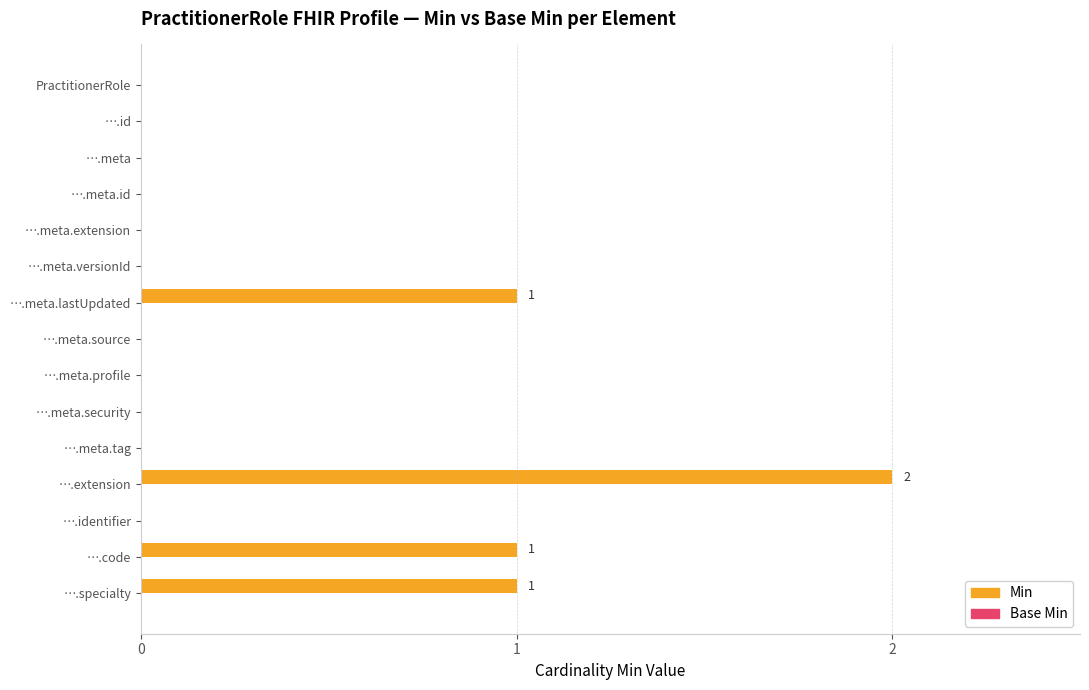

Reading top to bottom, what are all the values shown in this chart?

PractitionerRole=0	….id=0	….meta=0	….meta.id=0	….meta.extension=0	….meta.versionId=0	….meta.lastUpdated=1	….meta.source=0	….meta.profile=0	….meta.security=0	….meta.tag=0	….extension=2	….identifier=0	….code=1	….specialty=1